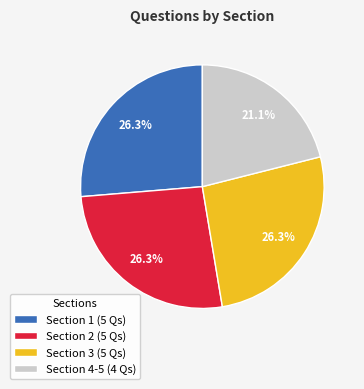

Does Section 3 represent more than half of the total?

No